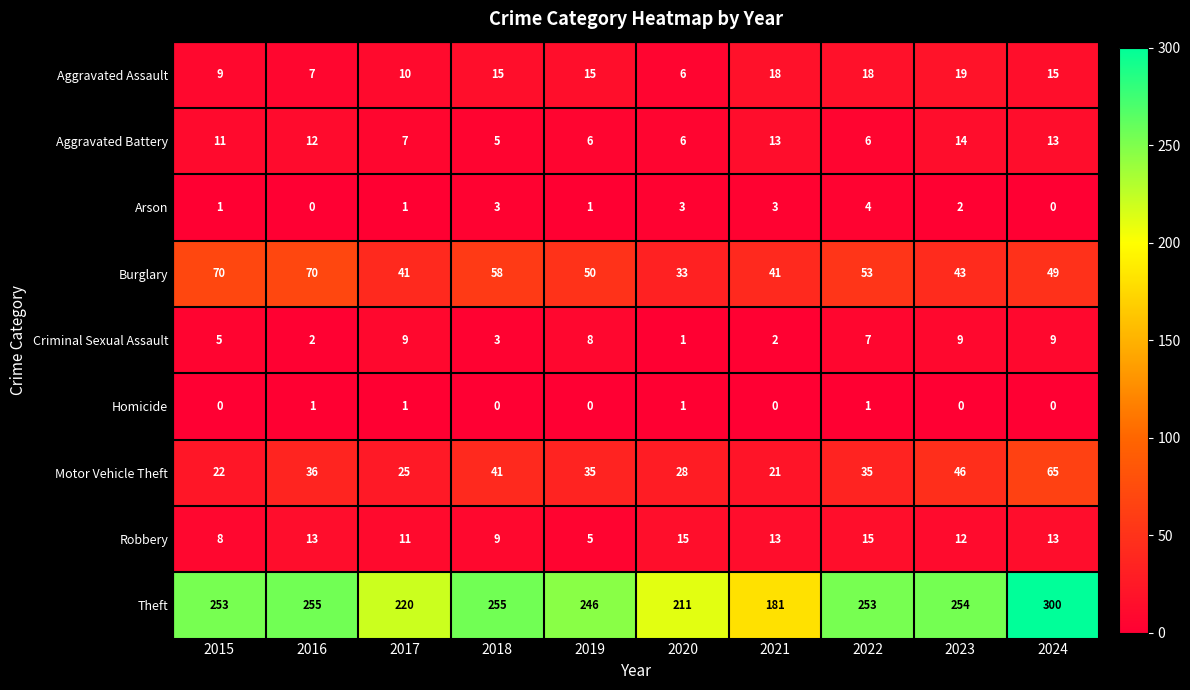

Read the Robbery value at 2017, to the nearest 10.

10